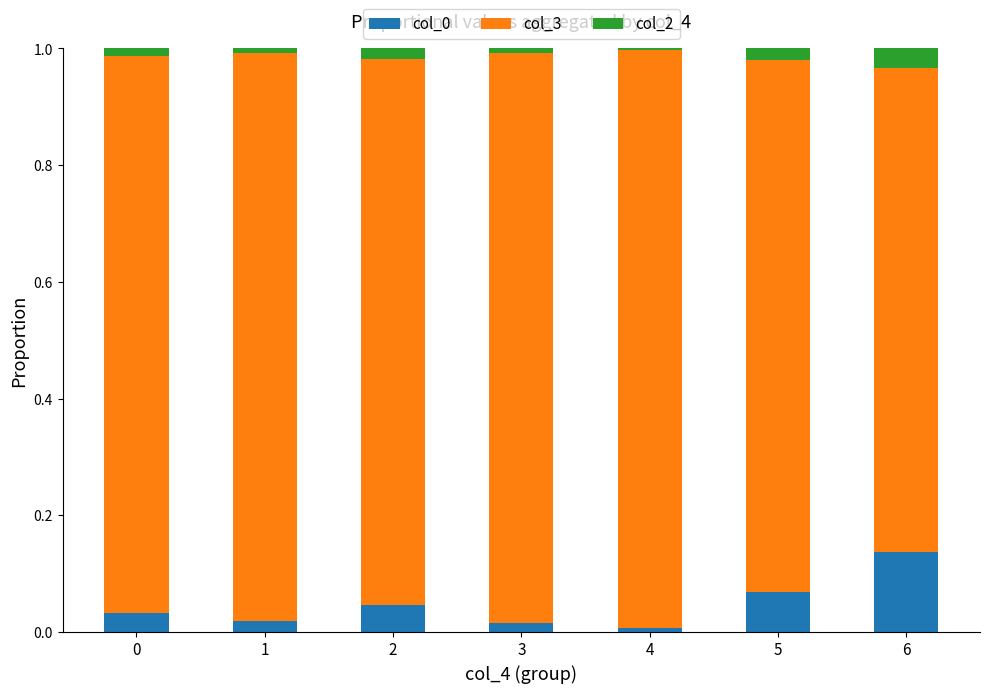

Is it true that col_0 equals 0.0 at 4?

True